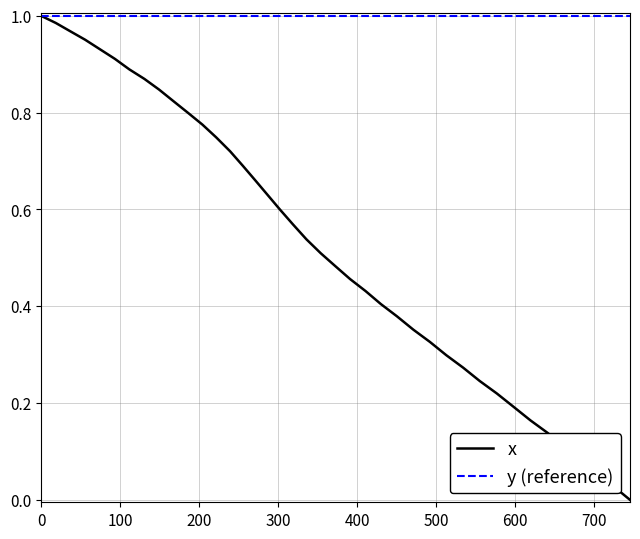

At how many categories does at least one series exceed 0?

40